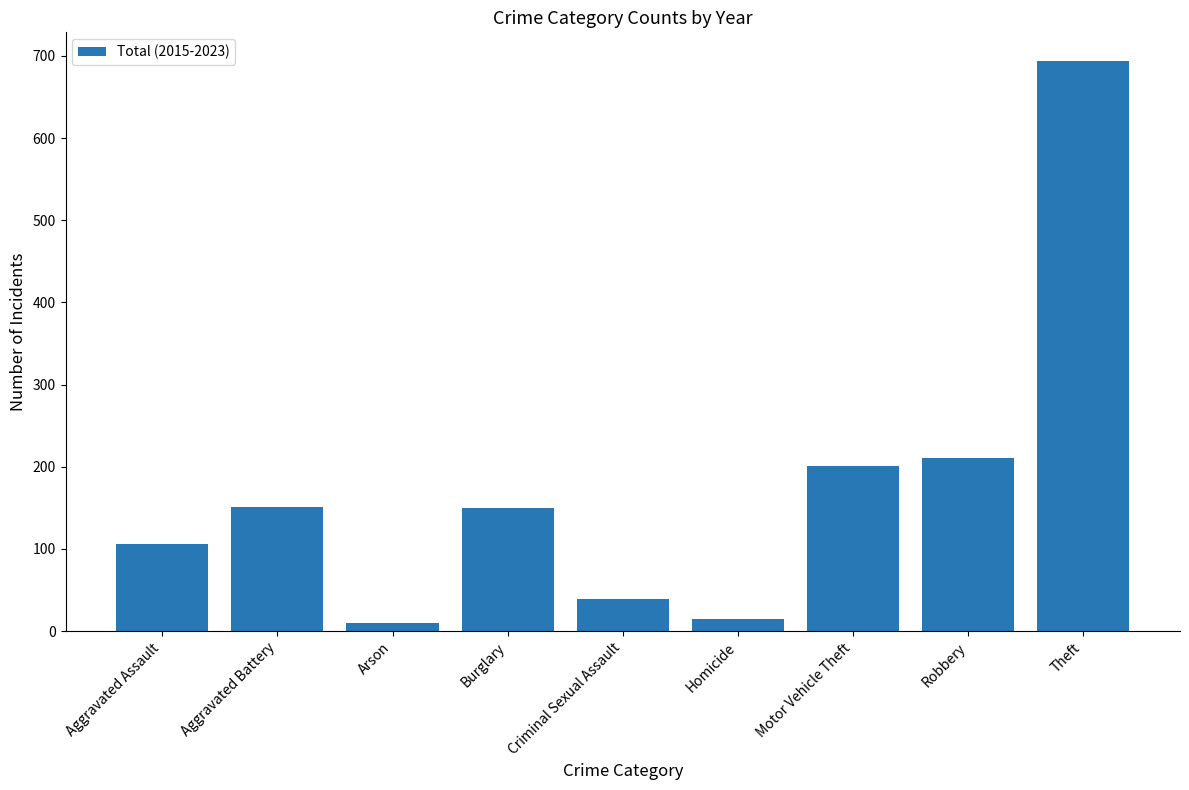

What is the maximum value shown in the chart?

694